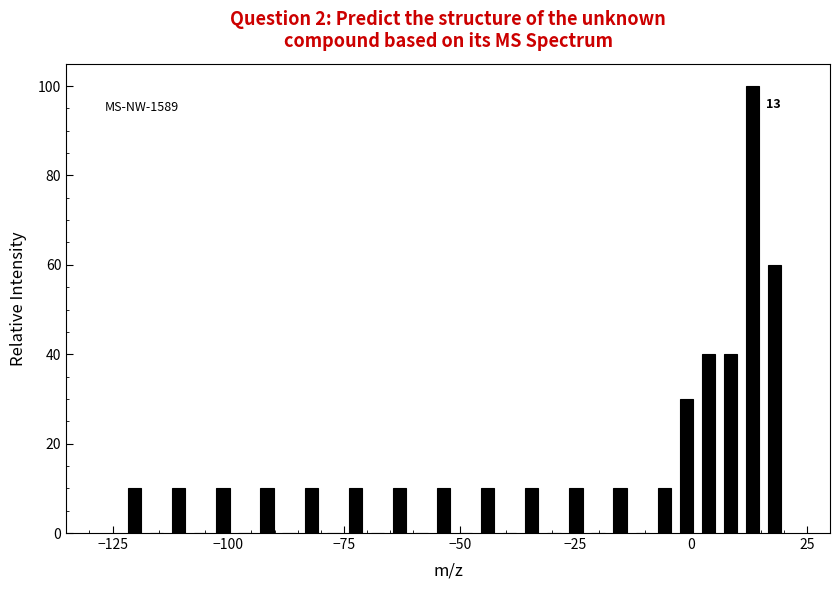

Around what value on the x-axis is the tallest bar? Give the approximate position of its centre, as read against the axis.

15